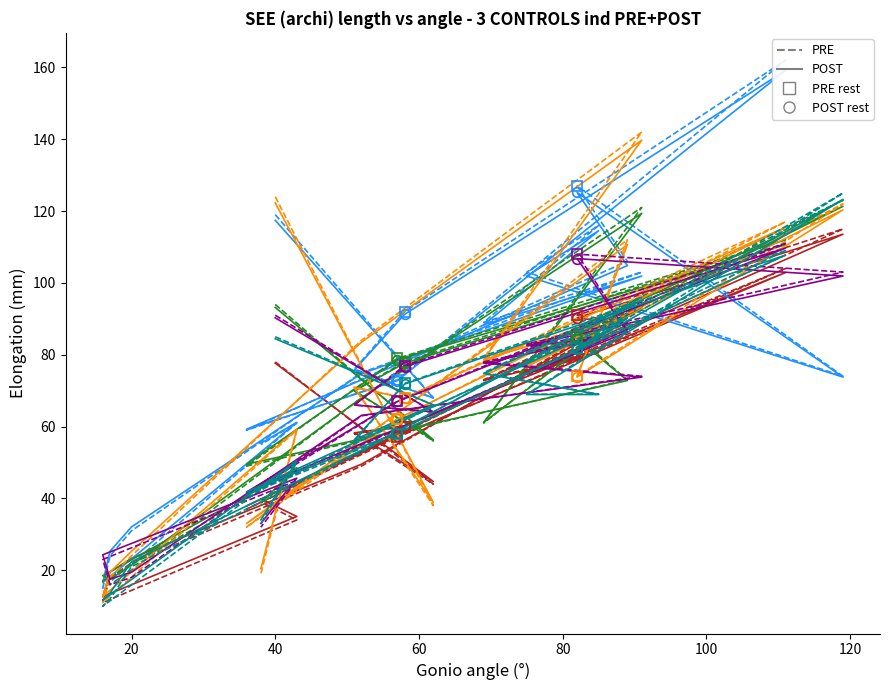

How many lines are shown in the chart?

6